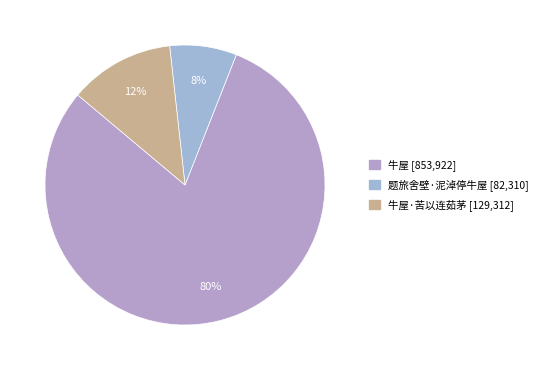

Count the number of slices in the pie.

3